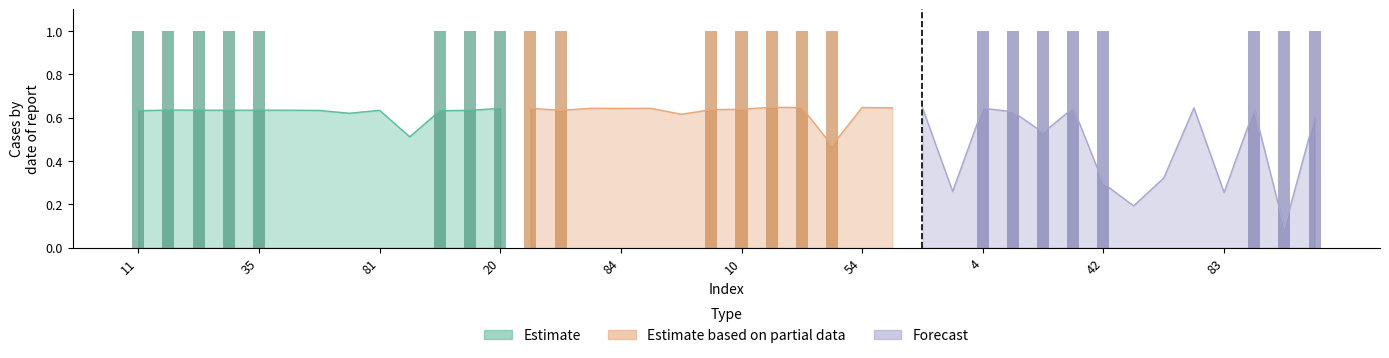

What position from the right is 56?

15